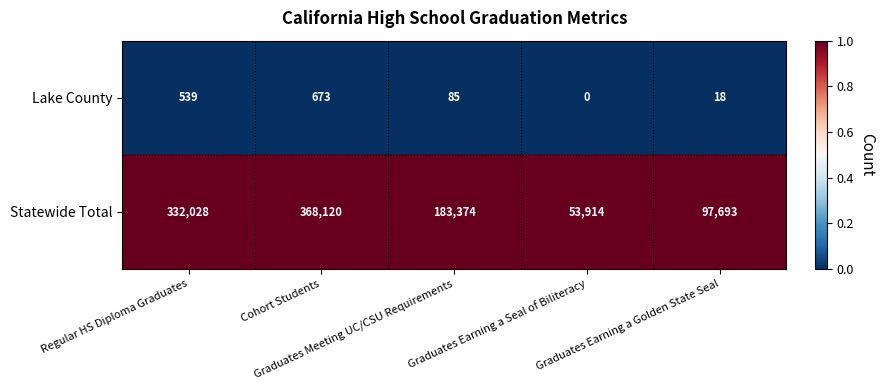

How many Statewide Total values are between 97693 and 332028?

3